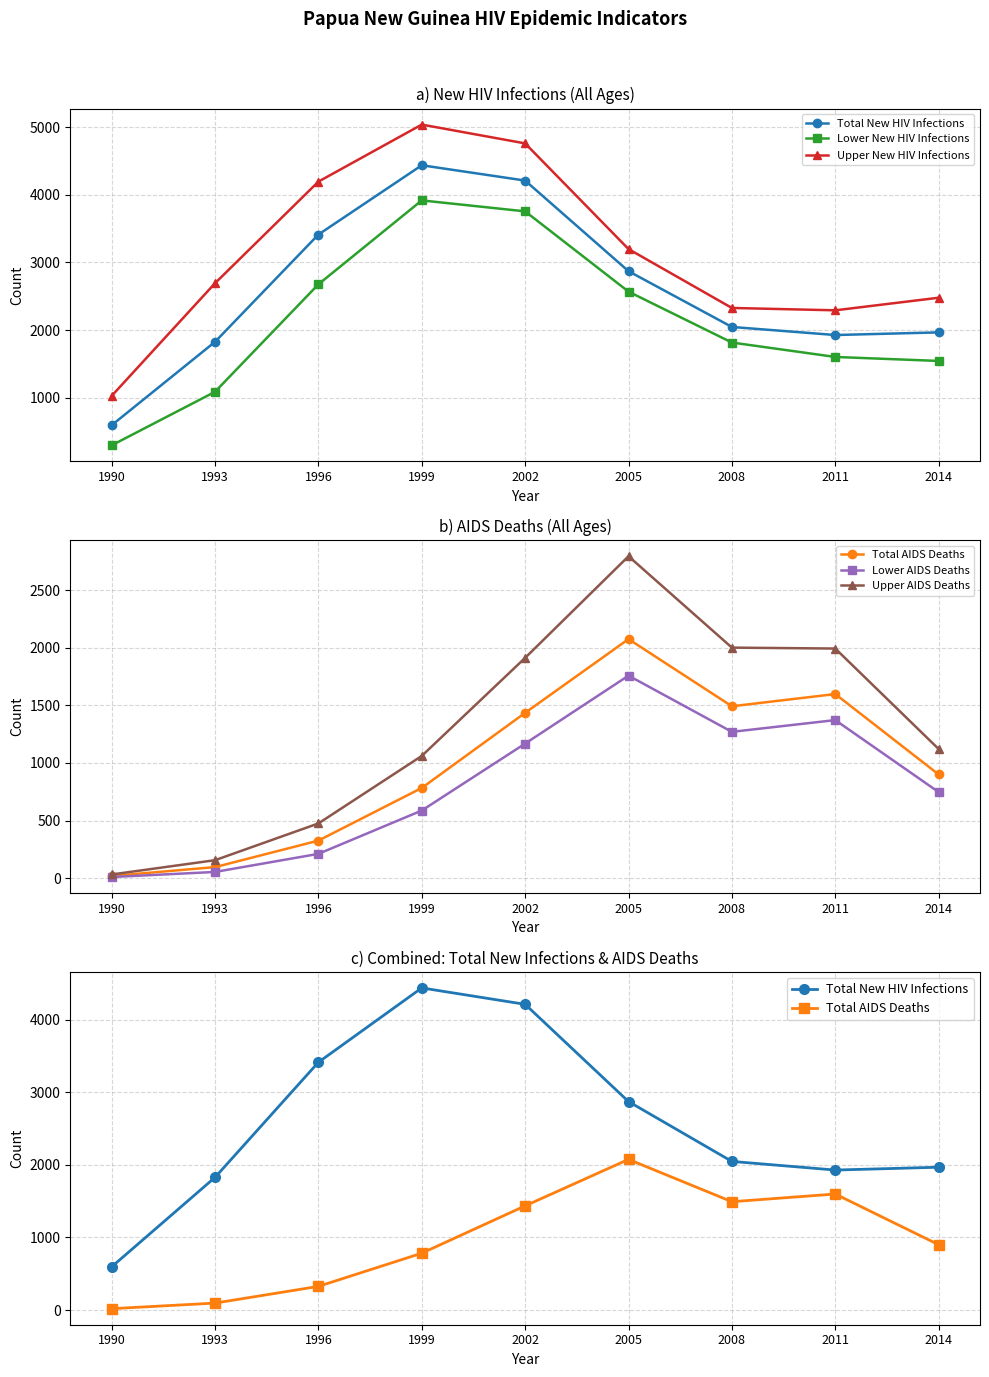

What is the approximate value of Total AIDS Deaths at 1993, to the nearest 10?

100